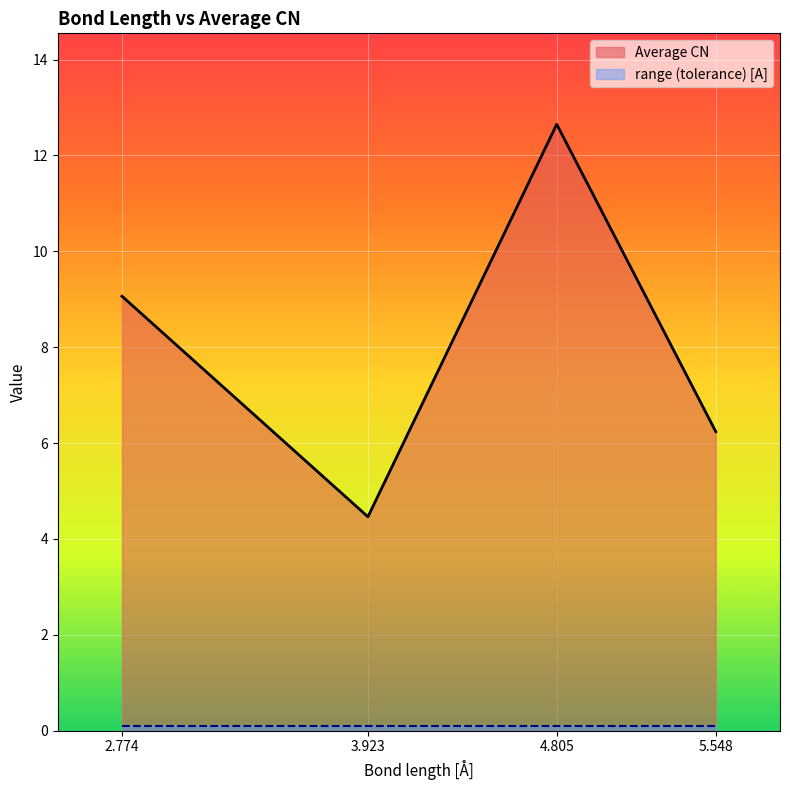

What is the maximum value shown in the chart?

12.7